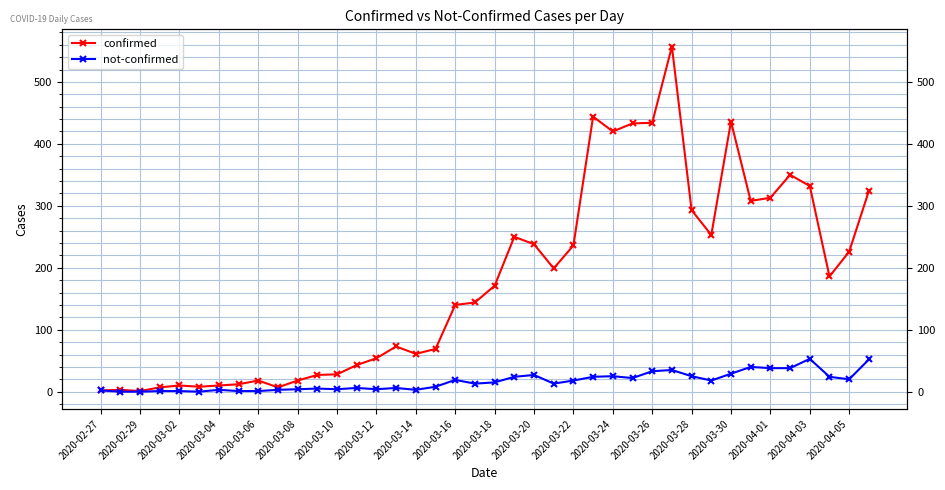

How many values in the confirmed series are below 171?

20